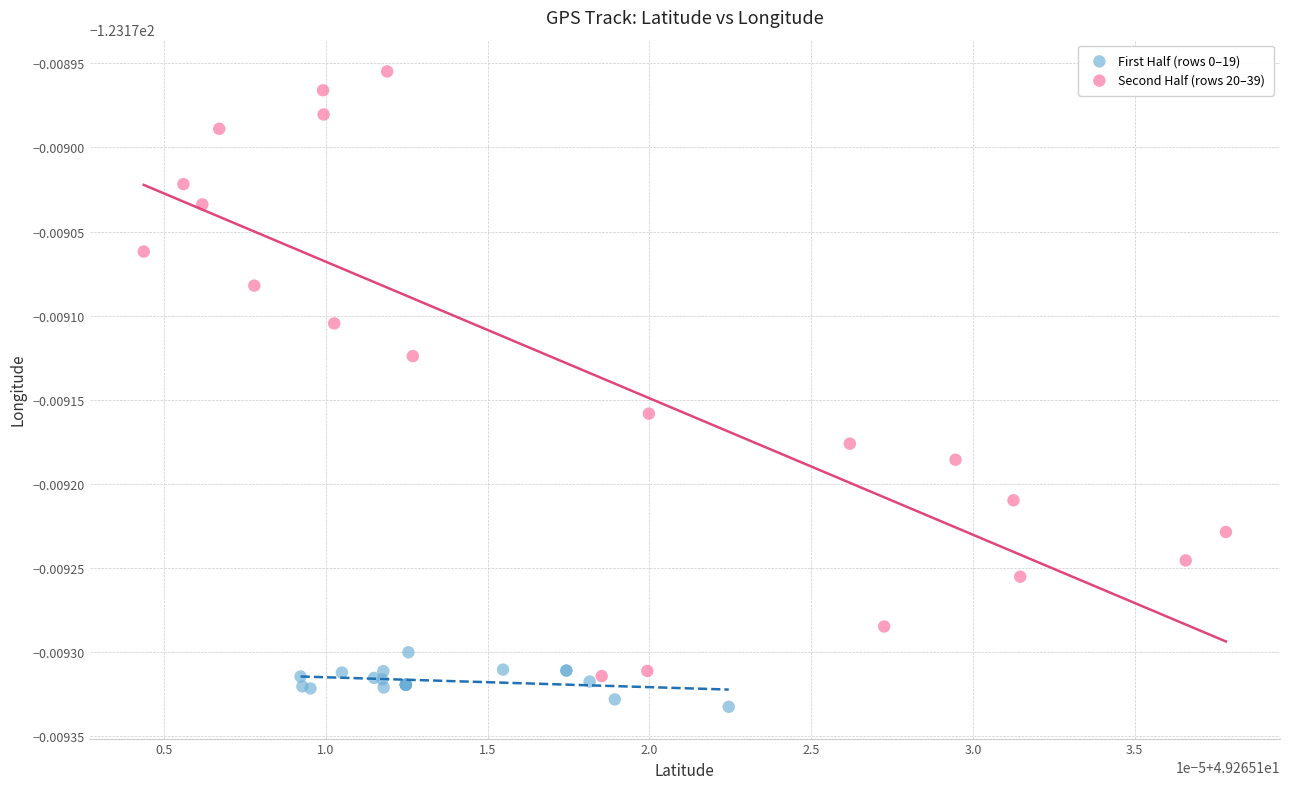

Which series has the widest spread of Y values?

Second Half (rows 20–39)